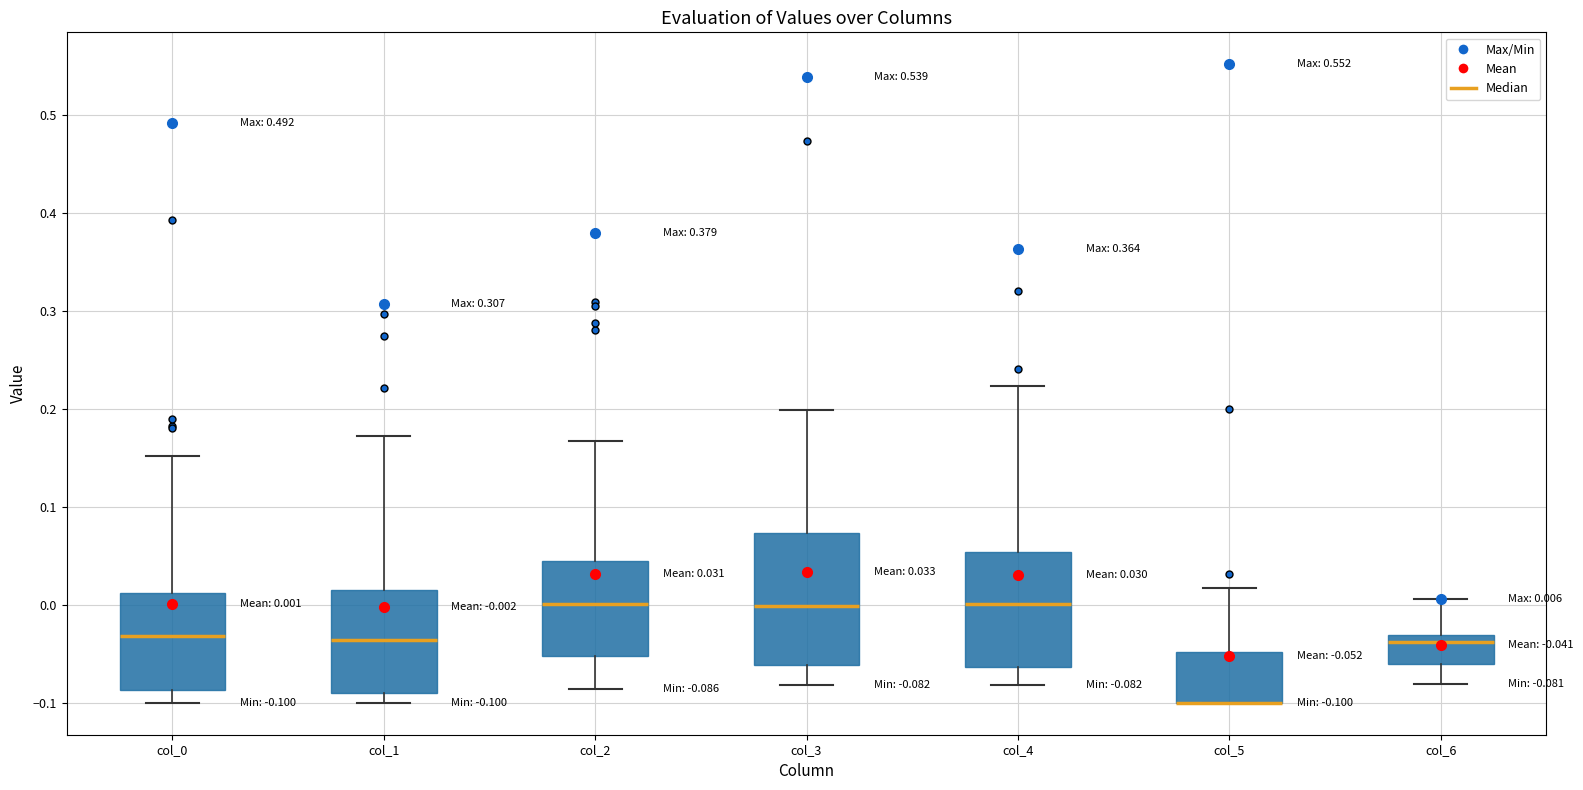

Comparing the boxes themselves (not the whiskers), which one is the tallest?

col_3